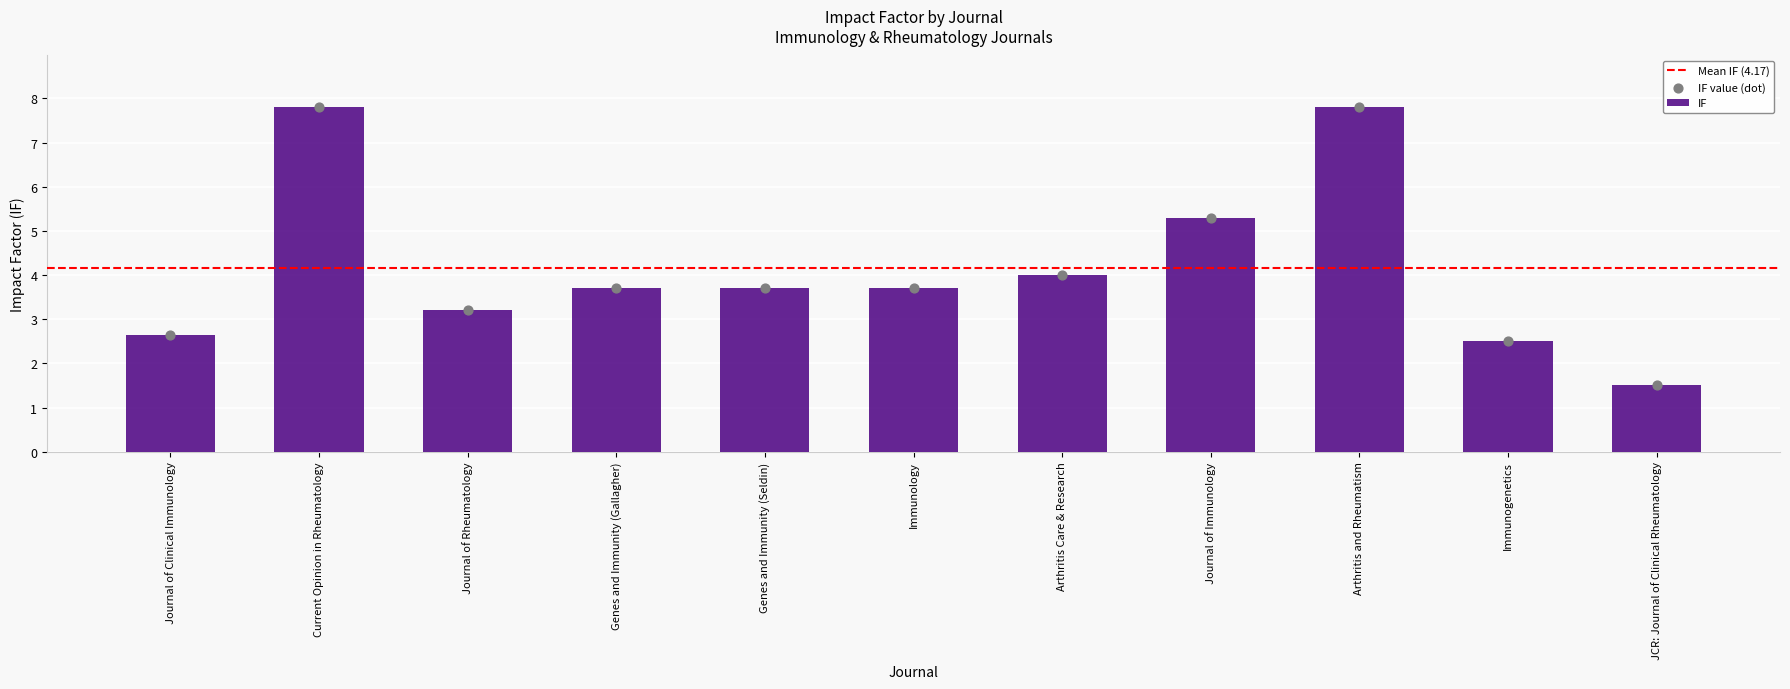

Between Genes and Immunity (Gallagher) and Journal of Clinical Immunology, which is larger?

Genes and Immunity (Gallagher)